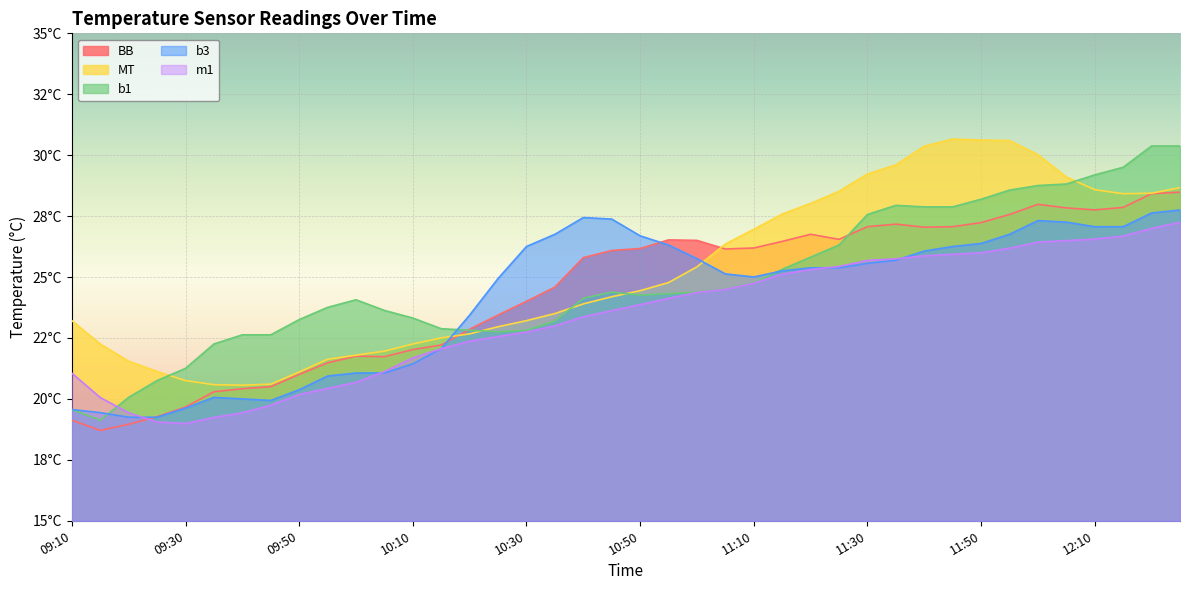

Between which two adjacent categories do MT and BB first intersect?

10:15 and 10:20